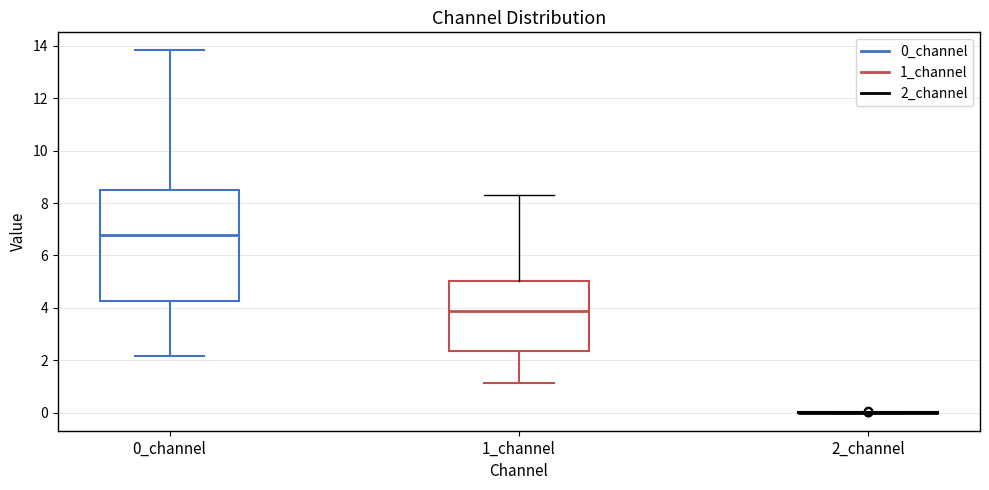

Reading left to right, read every box against the y-axis: the position of its median line, the range the box covers, and the ends of its whiskers. The values are not printed on the chart, so give them approximately, as read against the axis.

0_channel: median 6.8, box 4.2 to 8.4, whiskers 2.2 to 13.8
1_channel: median 3.8, box 2.4 to 5.0, whiskers 1.2 to 8.4
2_channel: box collapsed to a line at 0.0, whiskers 0.0 to 0.0